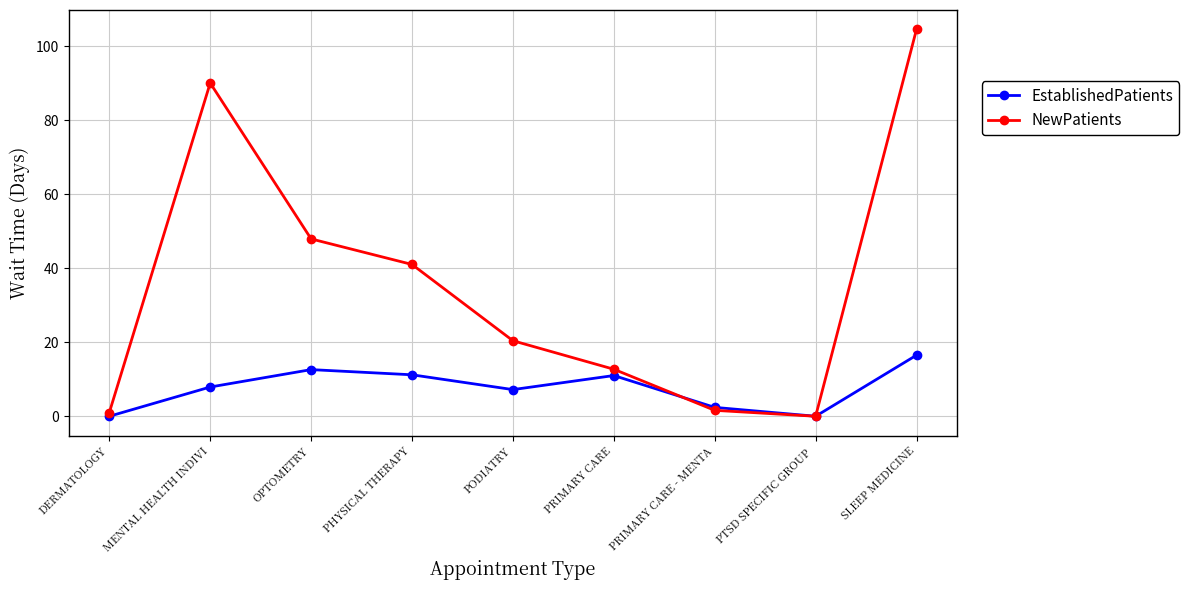

Is the value of EstablishedPatients at MENTAL HEALTH INDIVI greater than the value of NewPatients at PTSD SPECIFIC GROUP ?

Yes